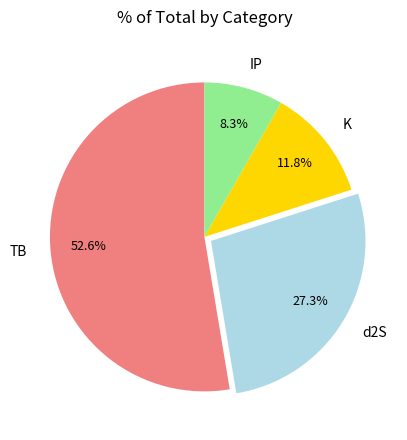

How much of the chart is everything except K?

88.2%